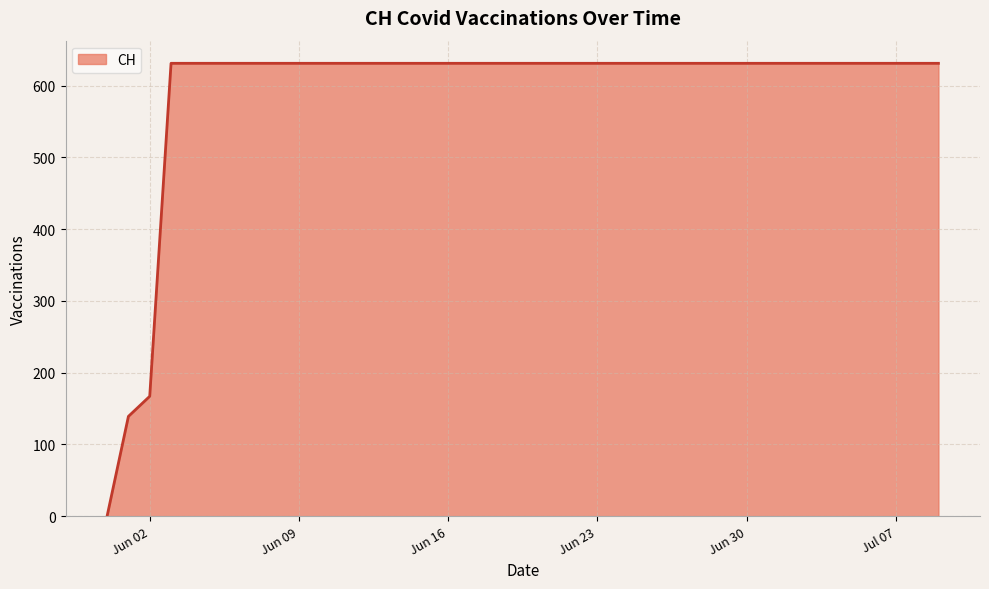

What is the maximum value shown in the chart?

631